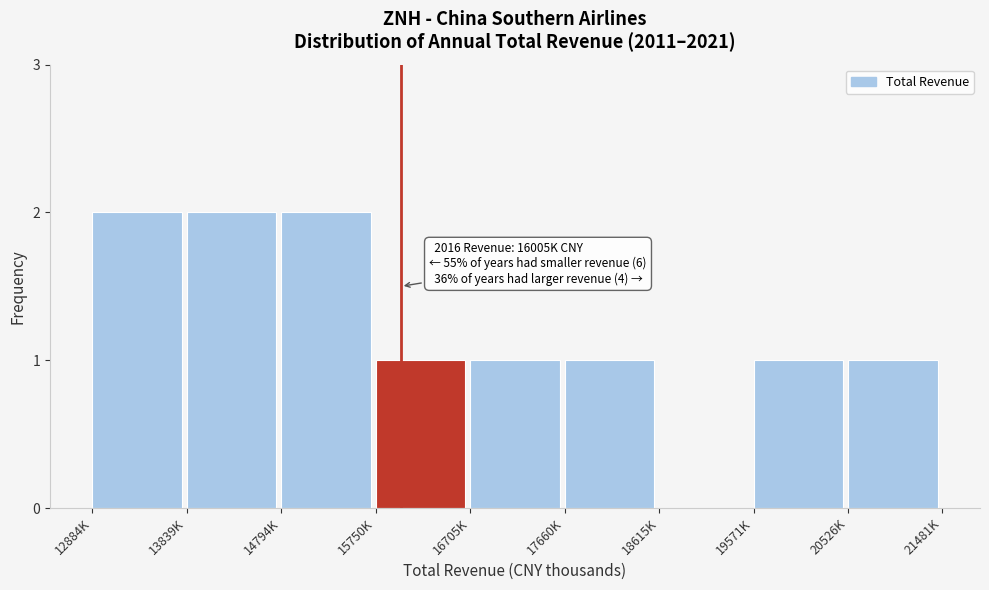

Reading right to left, extract all data points from this chart.

20526K=1	19571K=1	18615K=0	17660K=1	16705K=1	15750K=1	14794K=2	13839K=2	12884K=2